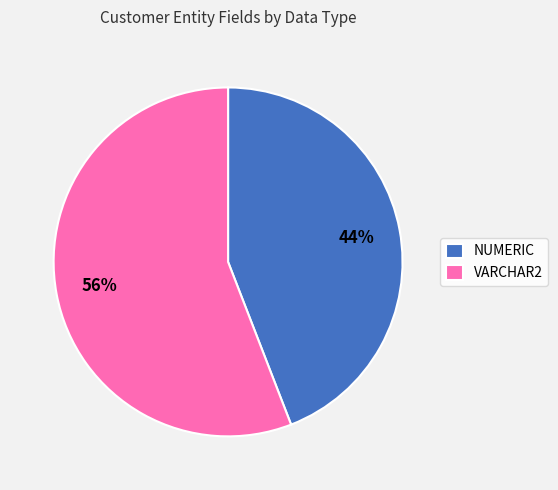

Is NUMERIC the majority of the pie?

No